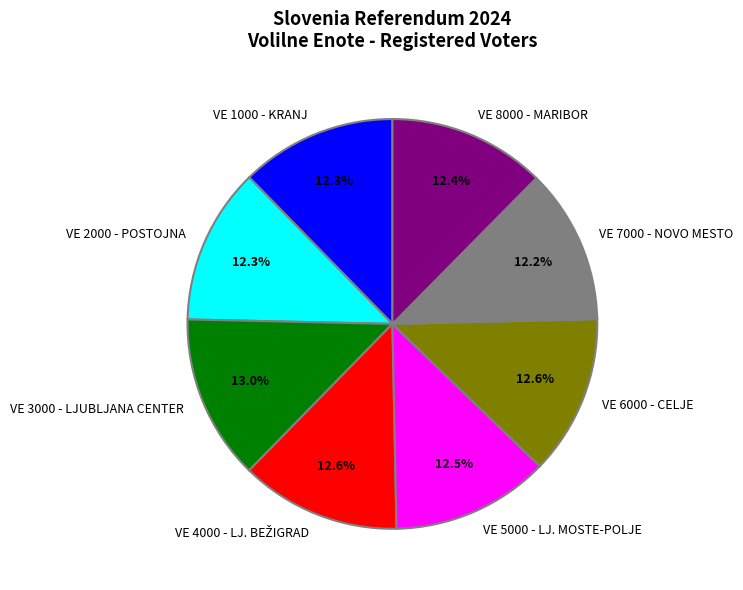

How many segments does this pie chart have?

8